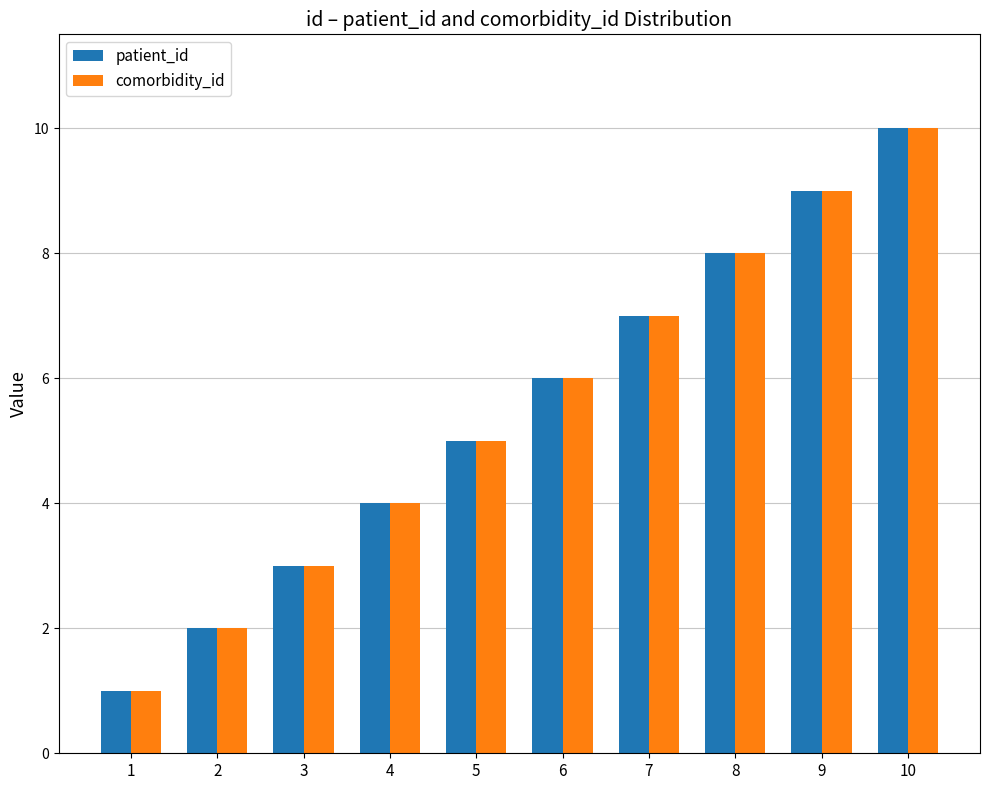

What is the value of the patient_id bar at the 5th from the left?

5